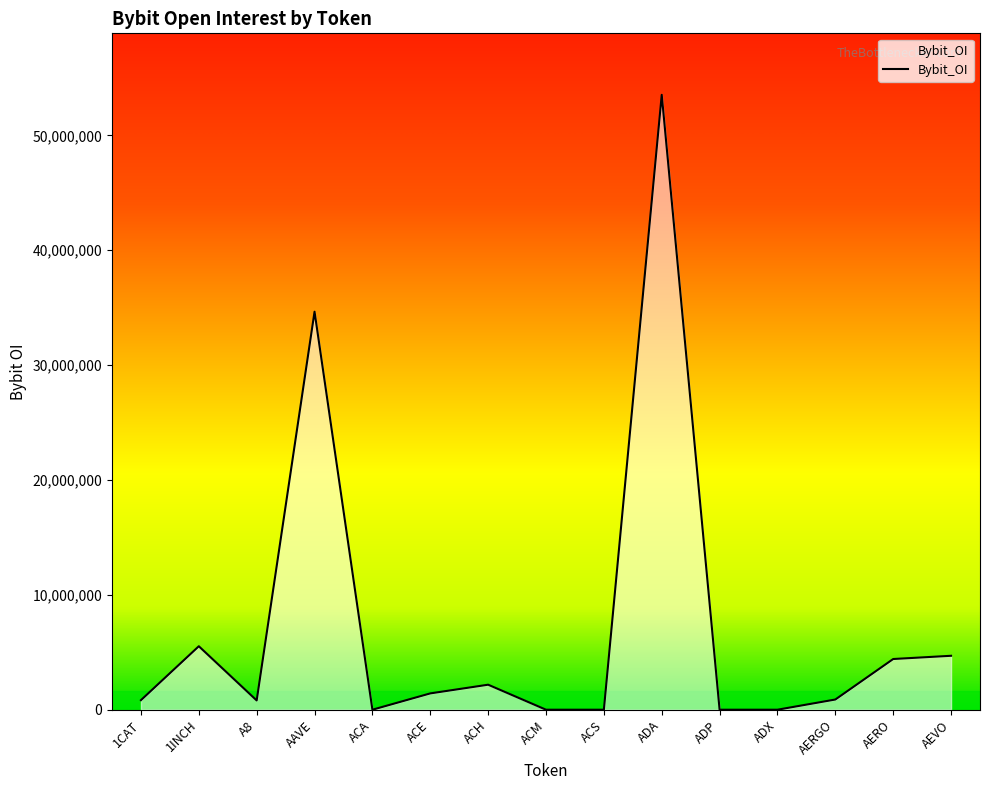

What is the difference between the maximum and minimum values?

53531941